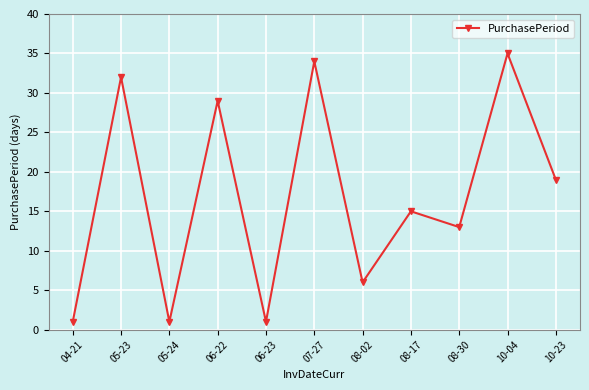

What is the sum of the values at 08-17 and 07-27?

49